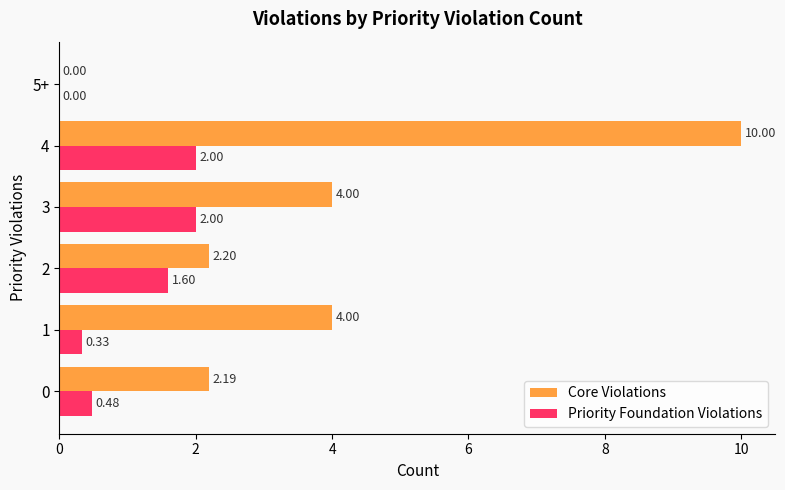

What is the sum of the Core Violations values at 0 and 4?

12.2